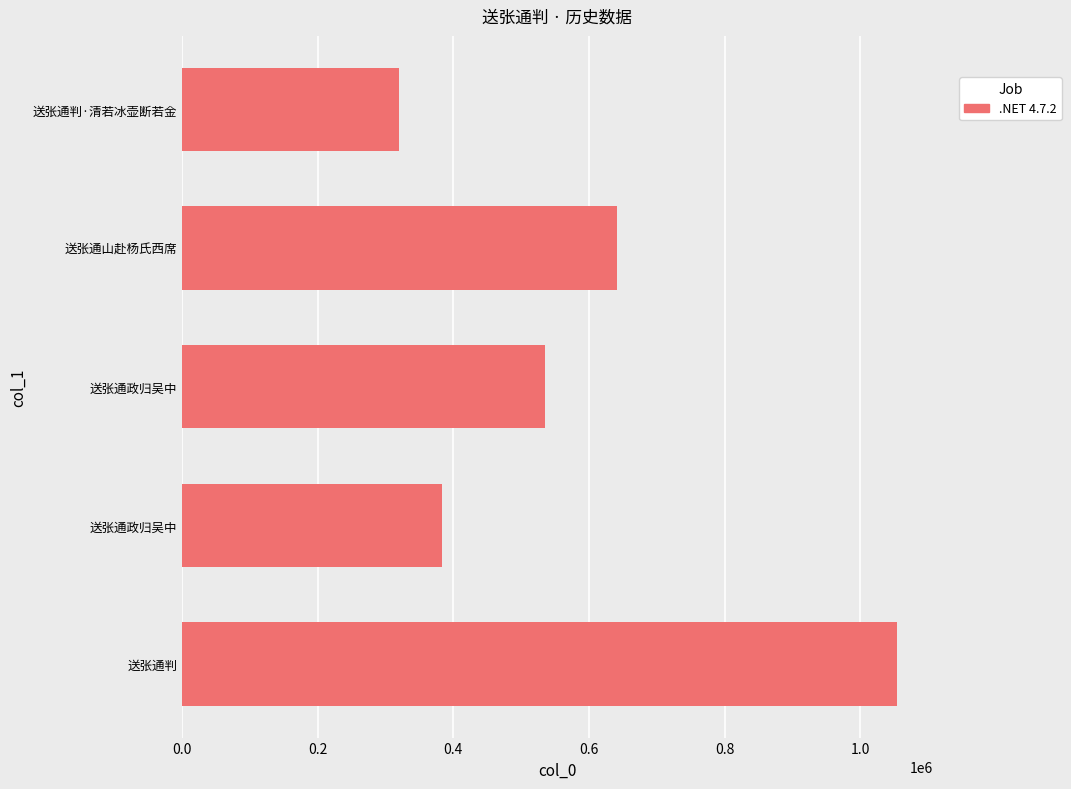

How many values are below 534920?

2